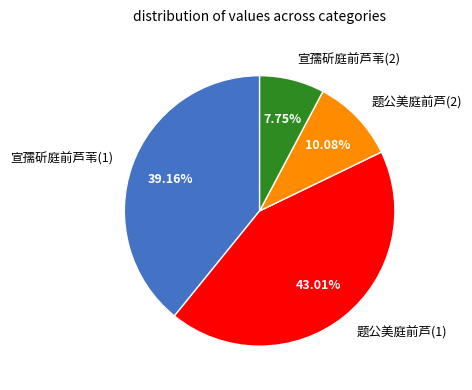

What is the ratio of the value at 宣孺斫庭前芦苇(1) to the value at 宣孺斫庭前芦苇(2)?

5.1